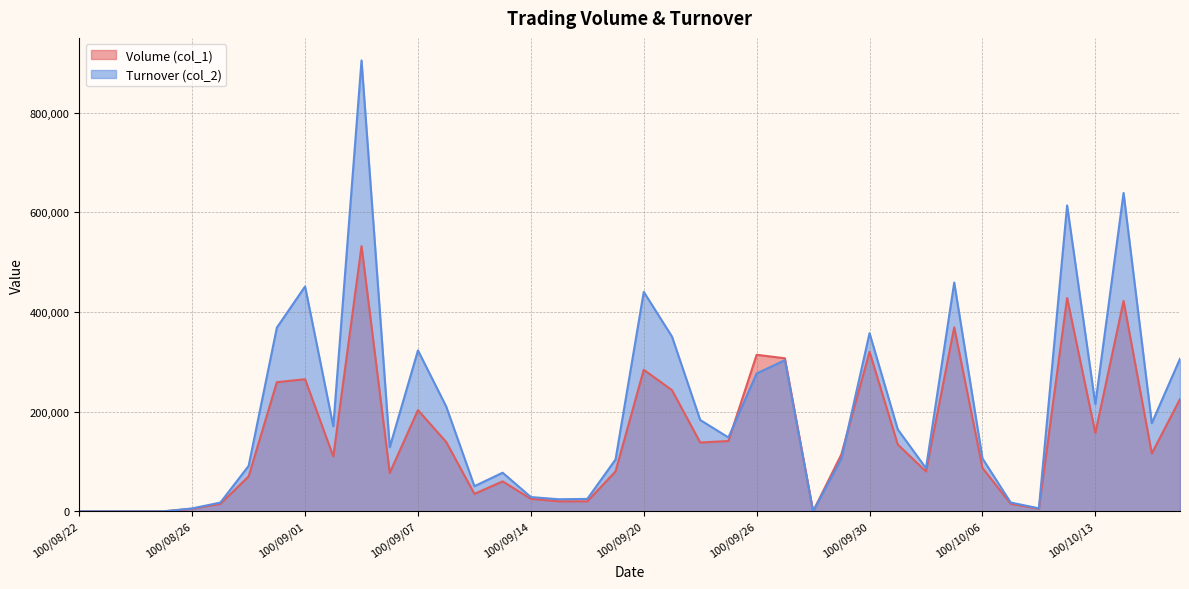

Where is the first local minimum for Turnover (col_2)?

100/09/02